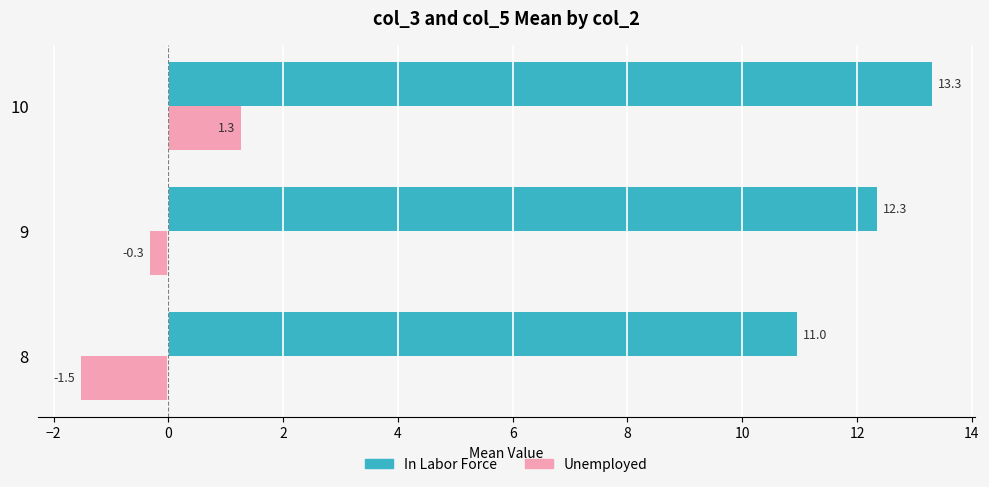

At how many categories does at least one series exceed 8?

3